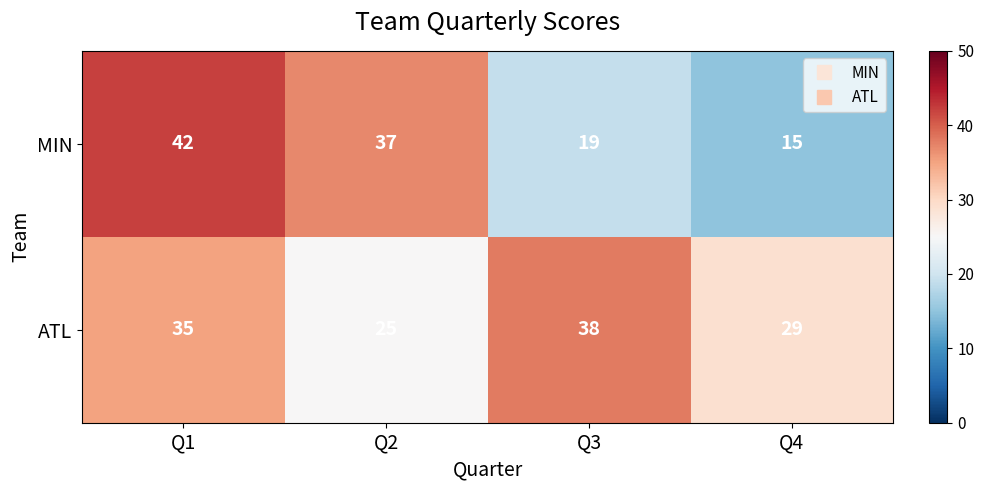

Where does the MIN series first go above 37?

Q1